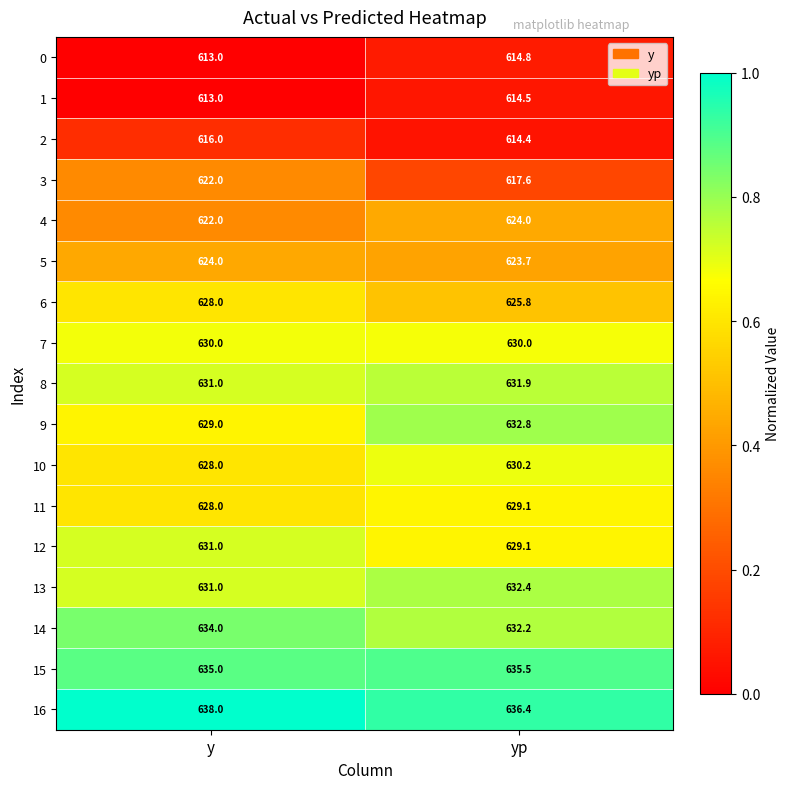

What is the approximate value of 11 at y?

628.0